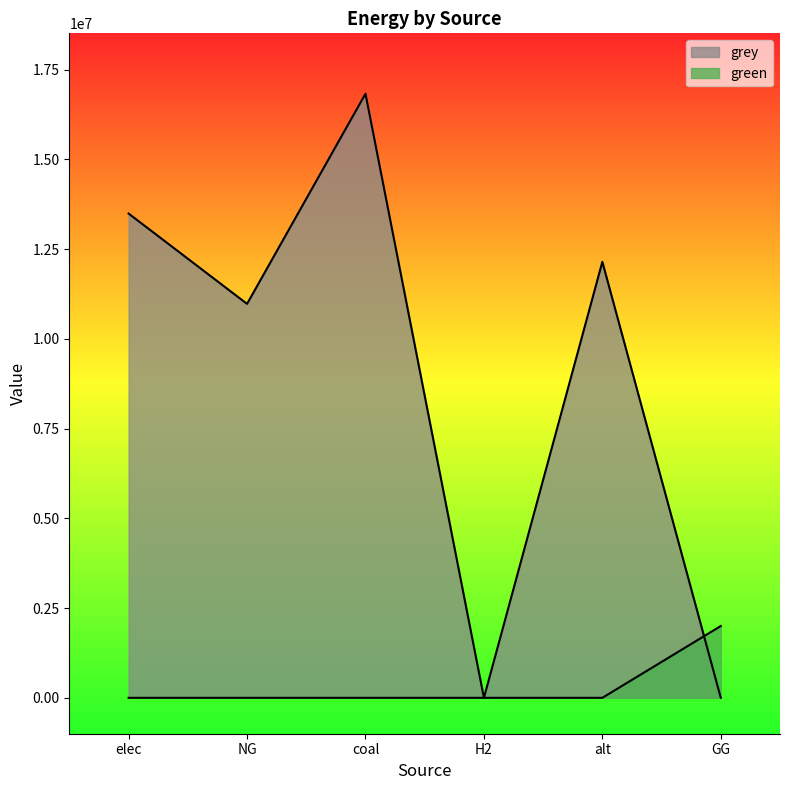

At which category is the sum across all series the highest?

coal